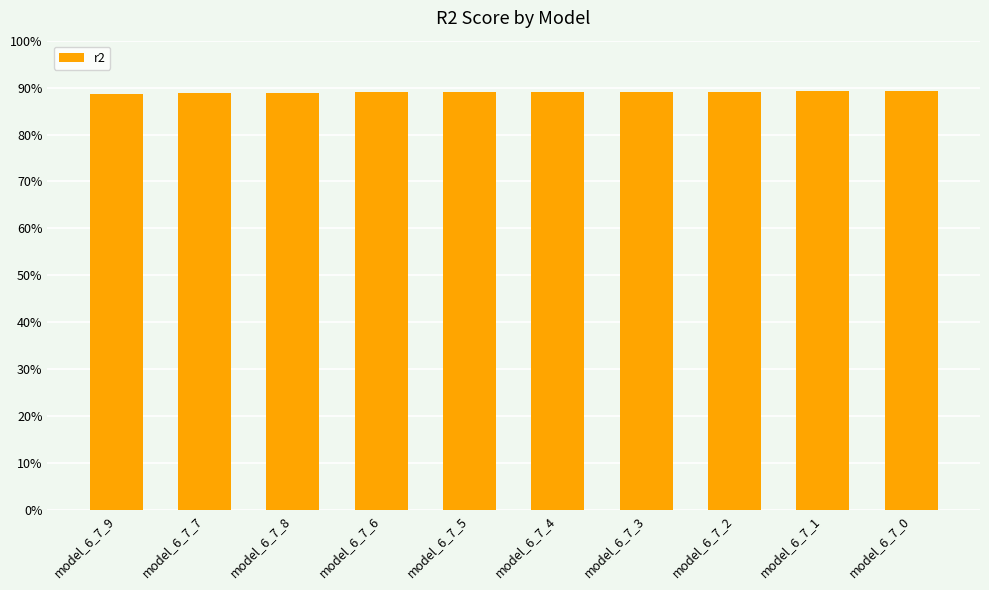

Does the chart contain any negative values?

No